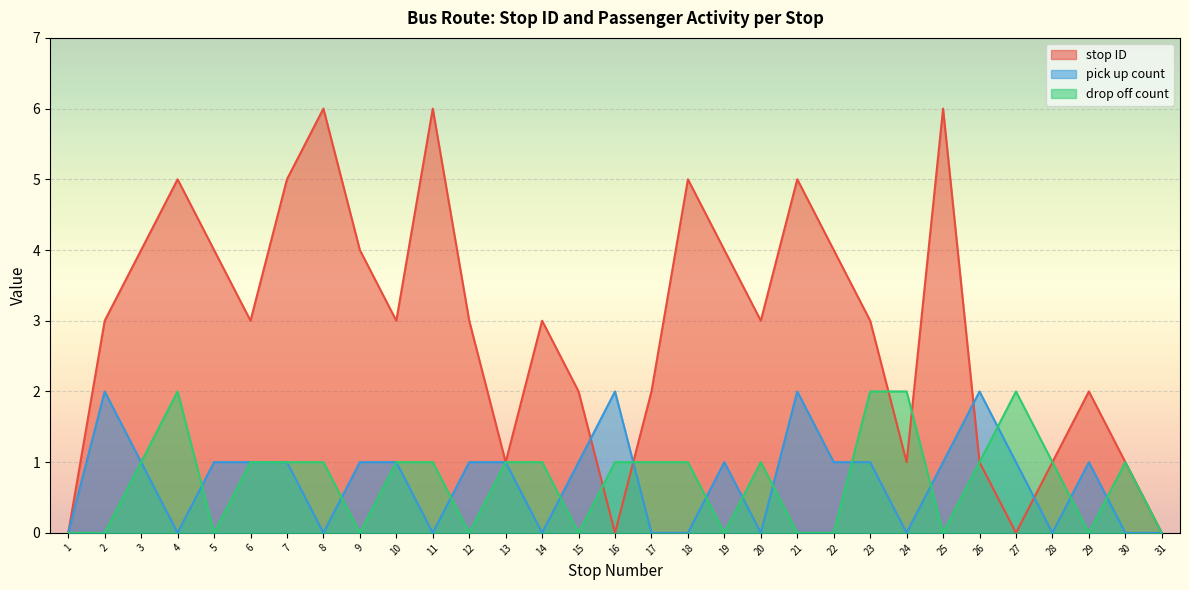

Reading right to left, list all the values displayed in this chart.

stop ID: 0	1	2	1	0	1	6	1	3	4	5	3	4	5	2	0	2	3	1	3	6	3	4	6	5	3	4	5	4	3	0
pick up count: 0	0	1	0	1	2	1	0	1	1	2	0	1	0	0	2	1	0	1	1	0	1	1	0	1	1	1	0	1	2	0
drop off count: 0	1	0	1	2	1	0	2	2	0	0	1	0	1	1	1	0	1	1	0	1	1	0	1	1	1	0	2	1	0	0